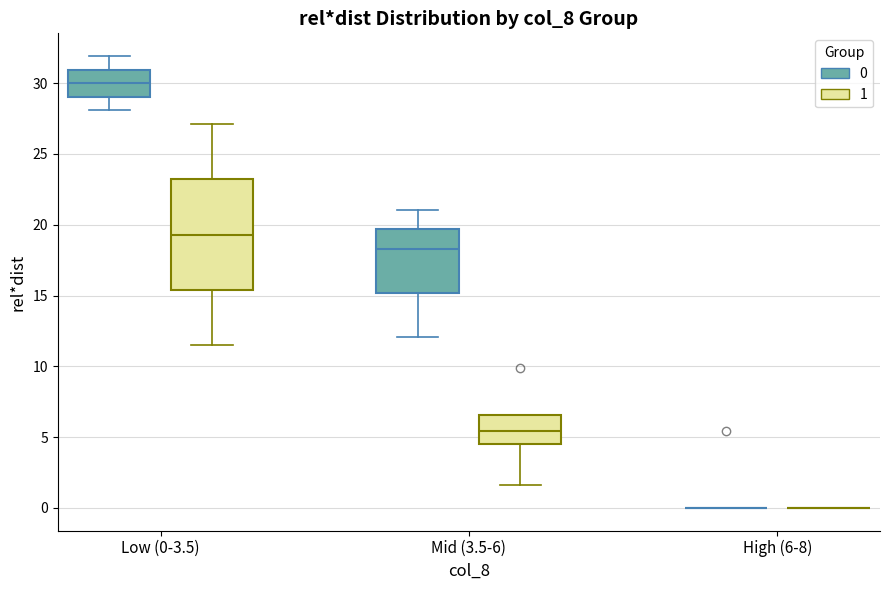

Reading left to right, transcribe this box plot: for each box, give where its median line is, the range the box spans, and where its two whiskers end, as read against the y-axis. The values are not printed on the chart, so give them approximately, as read against the axis.

Low (0-3.5) (0): median 30.0, box 29.0 to 31.0, whiskers 28.0 to 32.0
Low (0-3.5) (1): median 19.5, box 15.5 to 23.0, whiskers 11.5 to 27.0
Mid (3.5-6) (0): median 18.5, box 15.0 to 19.5, whiskers 12.0 to 21.0
Mid (3.5-6) (1): median 5.5, box 4.5 to 6.5, whiskers 1.5 to 6.5
High (6-8) (0): box collapsed to a line at 0.0, whiskers 0.0 to 0.0
High (6-8) (1): box collapsed to a line at 0.0, whiskers 0.0 to 0.0